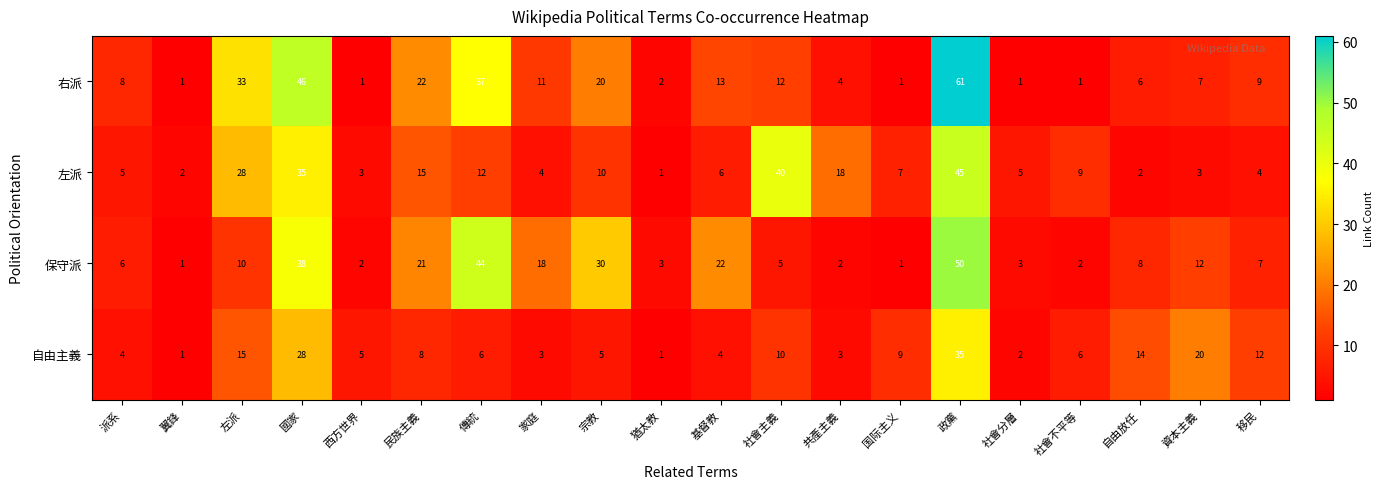

What is the approximate value of 左派 at 西方世界?

3